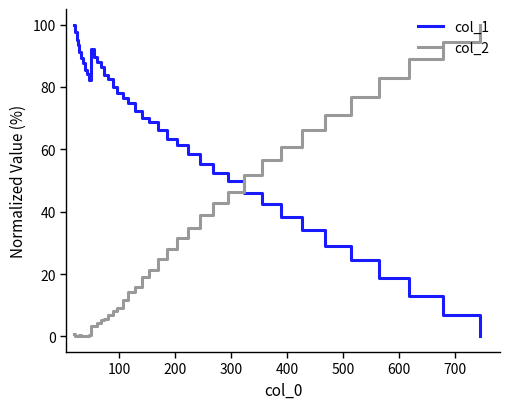

How many series are shown in this chart?

2